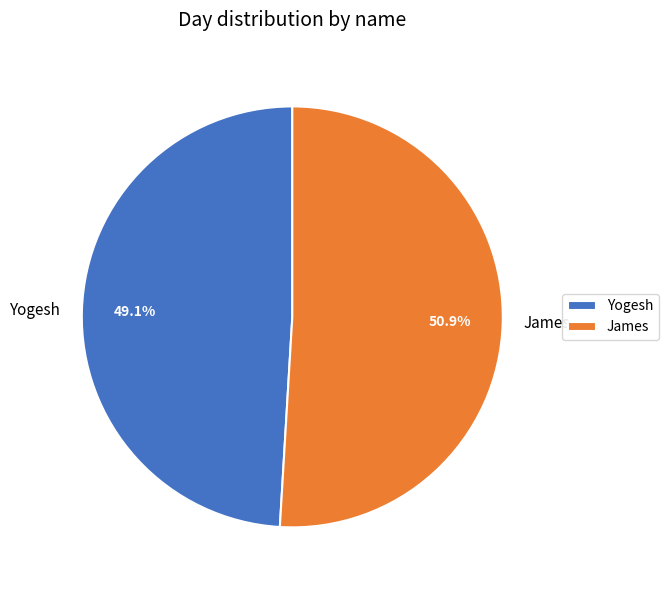

What is the largest slice in the pie chart?

James